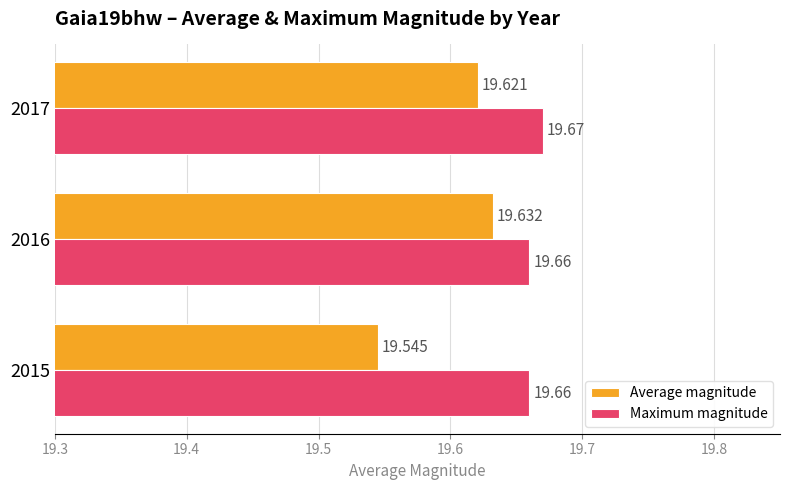

Which series has the largest total across all categories?

Maximum magnitude